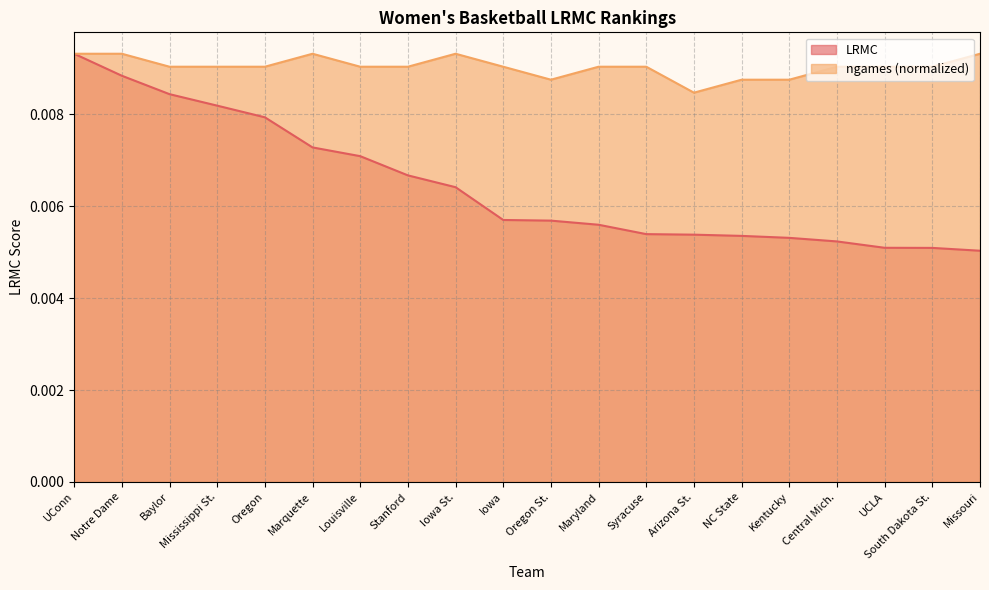

What position from the right is UCLA?

3